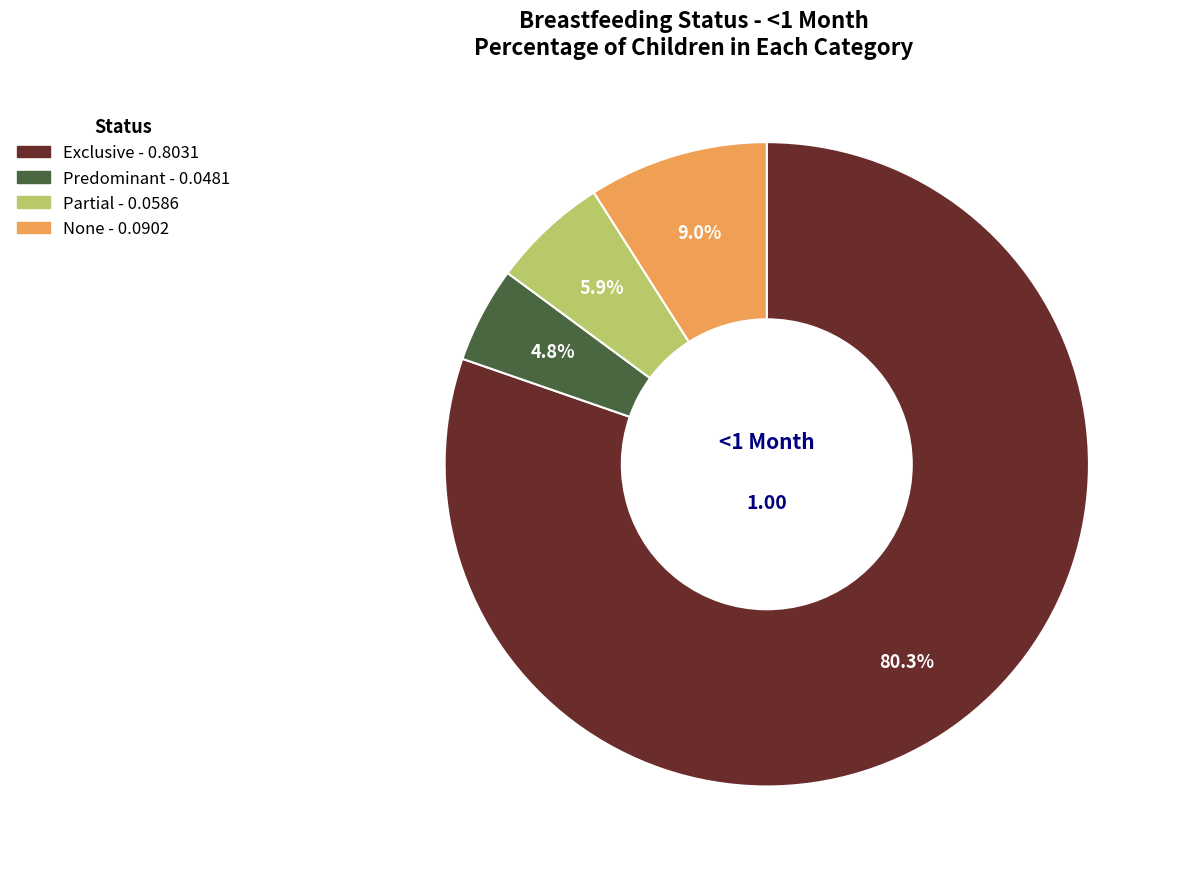

Which category has the smallest portion of the pie?

Predominant